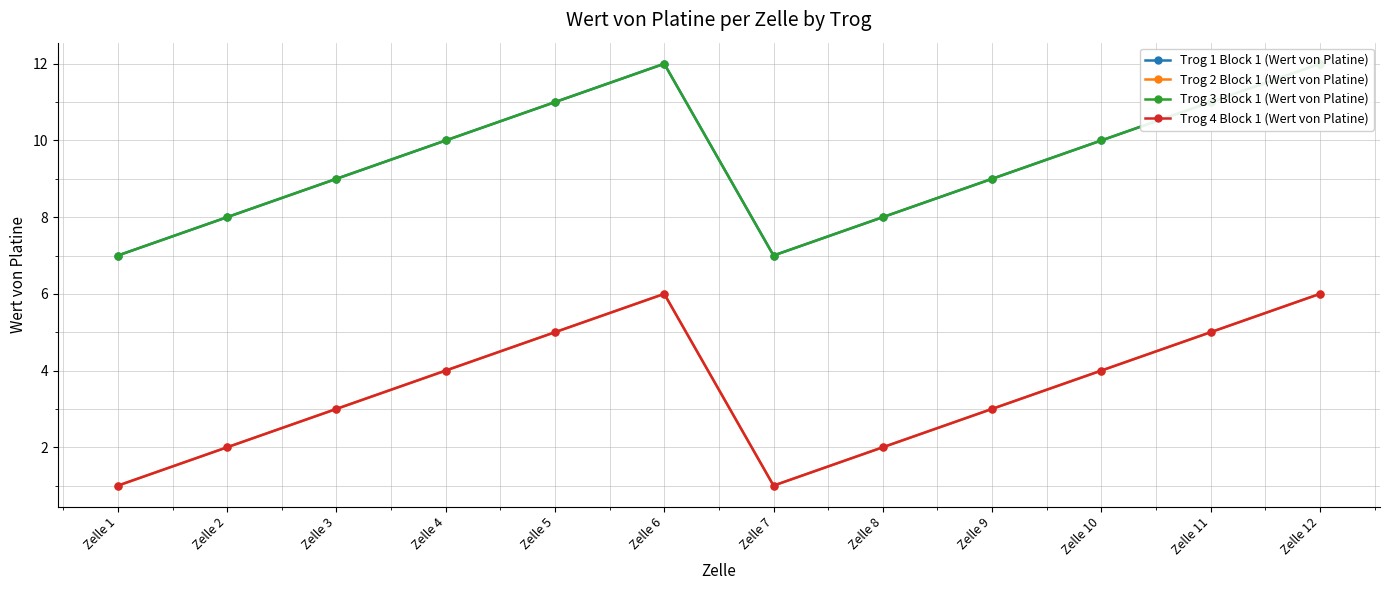

At which category does Trog 2 Block 1 (Wert von Platine) reach its first local peak?

Zelle 6